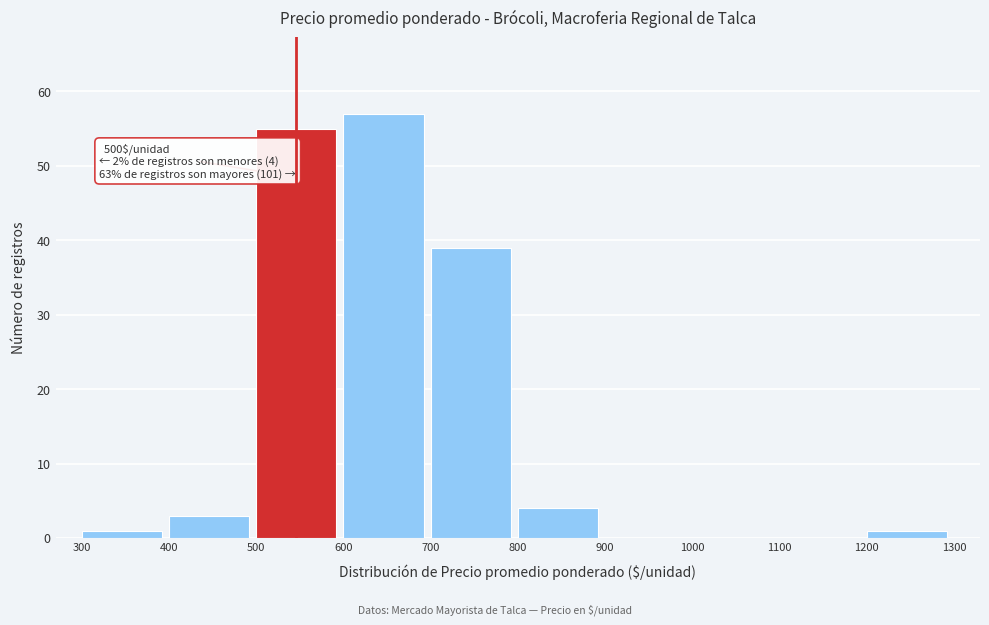

Over which range of the x-axis is the bar tallest?

600 to 700